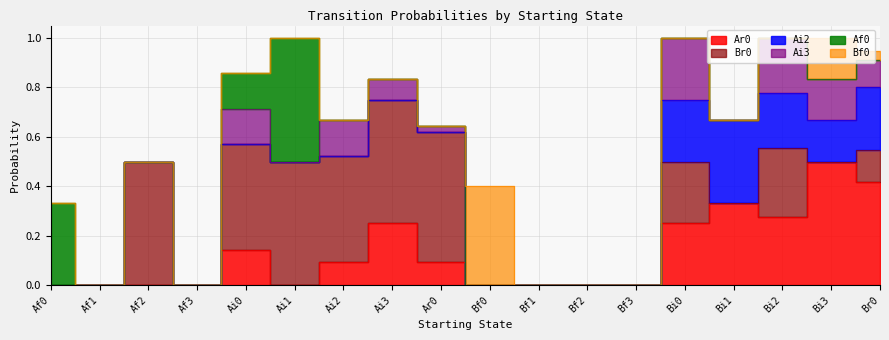

Which label corresponds to the smallest value in the chart?

Af0